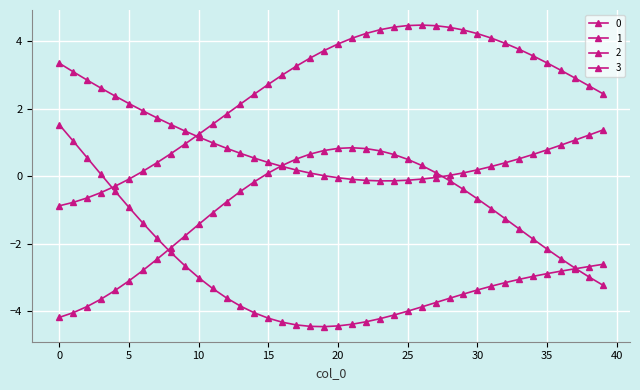

How many distinct data groups are displayed?

4